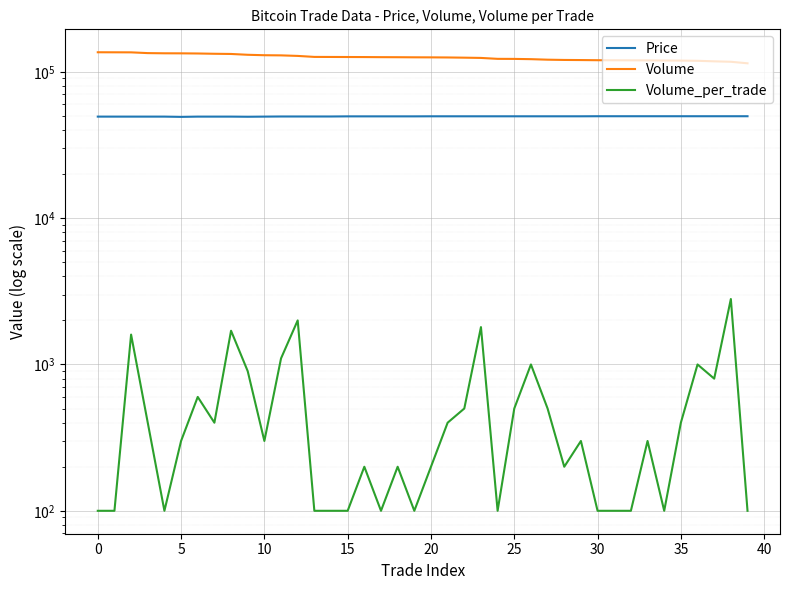

The value of Volume_per_trade at 27 is 896. True or false?

False